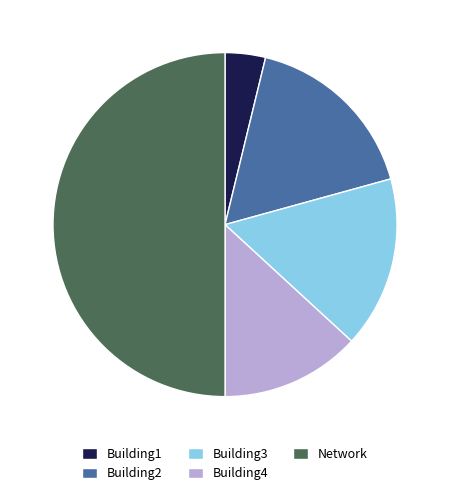

Between Building4 and Building3, which is larger?

Building3